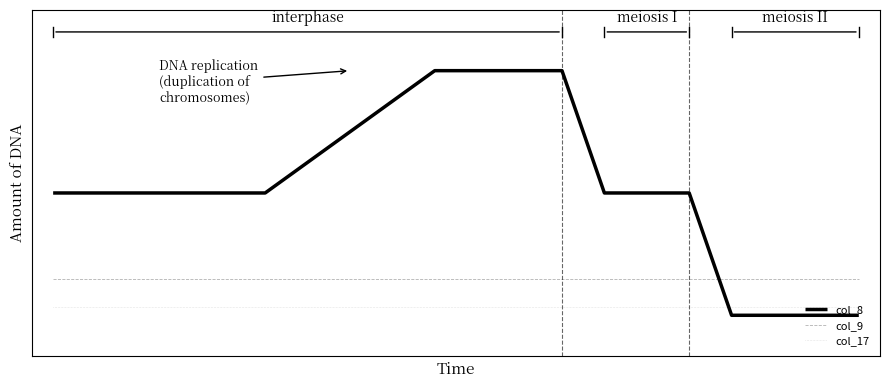

True or false: col_17 and col_8 intersect in this chart.

False